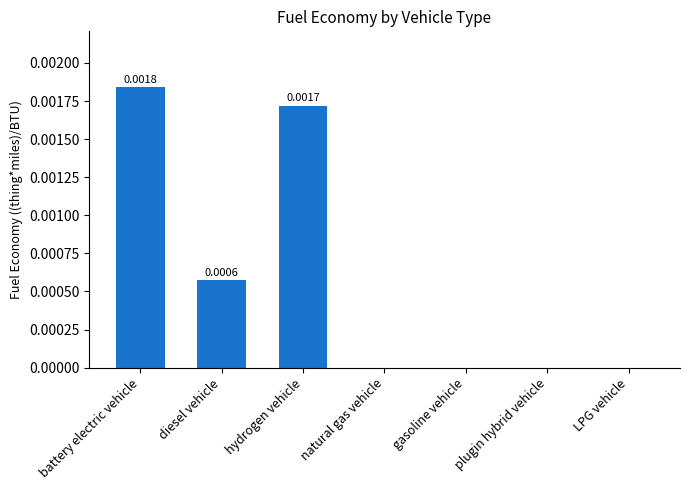

The value at LPG vehicle is 0.0. True or false?

True